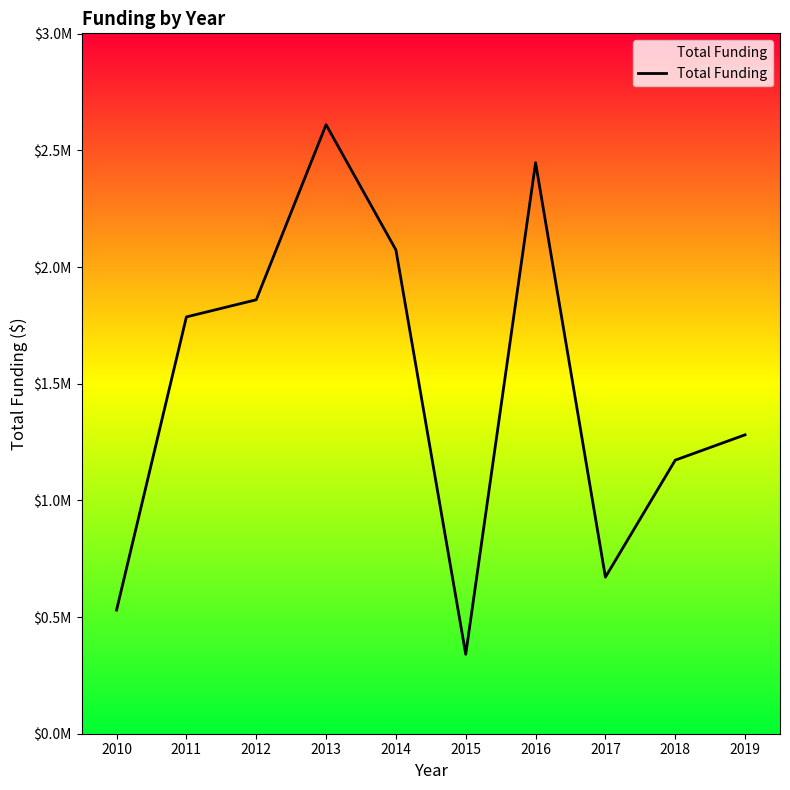

What is the greatest value displayed?

2610000